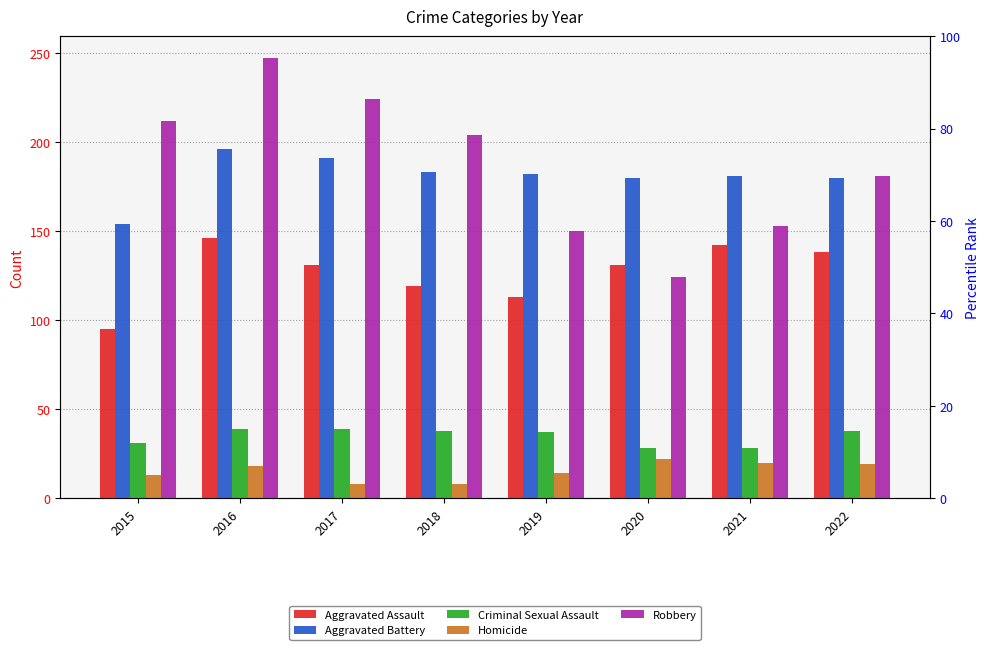

Where does the Homicide series first go above 18?

2020